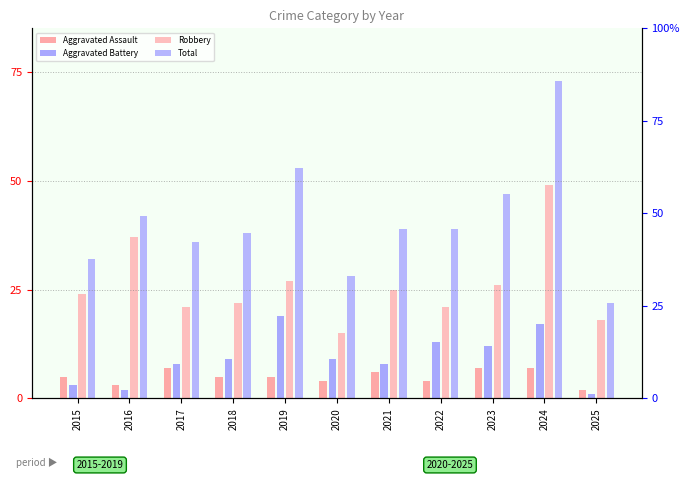

What is the difference between the second highest and second lowest values in the Total series?

25